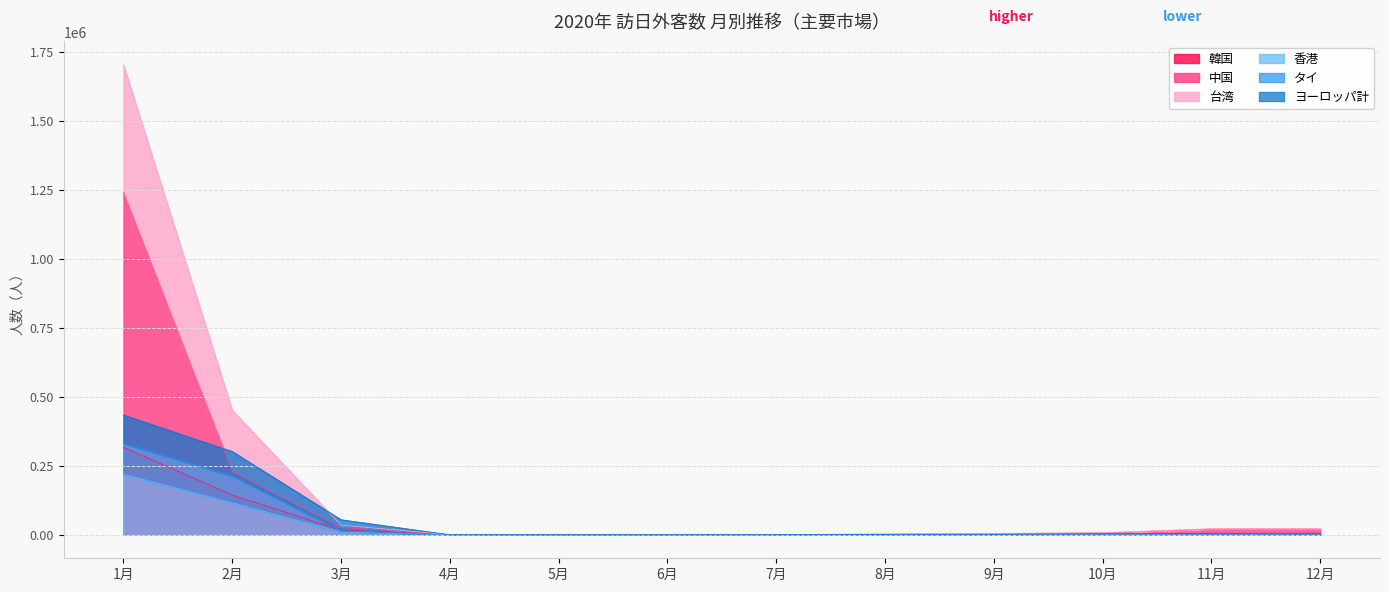

Is the value of 香港 at 5月 greater than the value of 中国 at 6月?

No